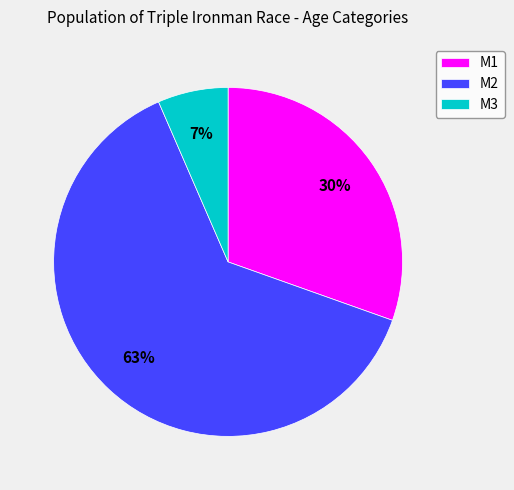

Between M2 and M1, which is larger?

M2